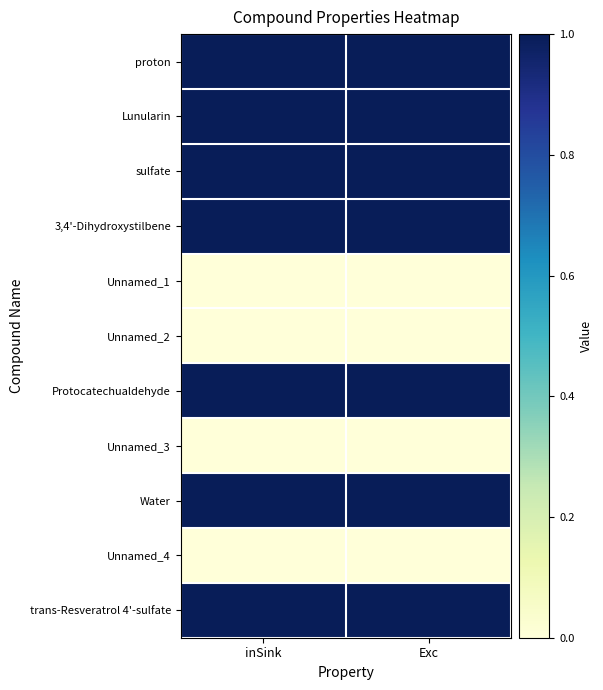

Reading right to left, transcribe all the data shown in this chart.

proton: Exc=1	inSink=1
Lunularin: Exc=1	inSink=1
sulfate: Exc=1	inSink=1
3,4'-Dihydroxystilbene: Exc=1	inSink=1
Unnamed_1: Exc=0	inSink=0
Unnamed_2: Exc=0	inSink=0
Protocatechualdehyde: Exc=1	inSink=1
Unnamed_3: Exc=0	inSink=0
Water: Exc=1	inSink=1
Unnamed_4: Exc=0	inSink=0
trans-Resveratrol 4'-sulfate: Exc=1	inSink=1